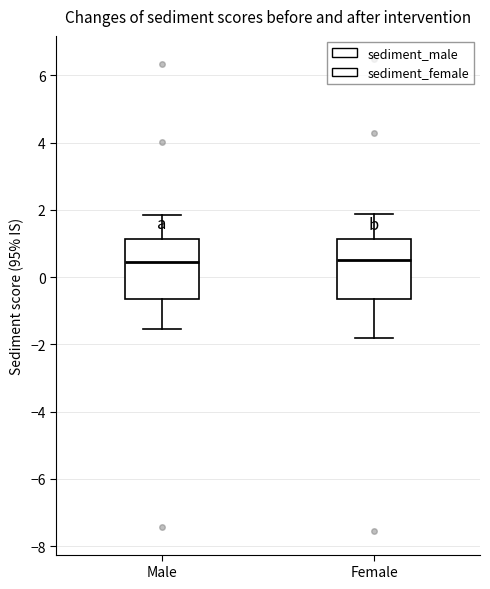

Reading left to right, read every box against the y-axis: the position of its median line, the range the box covers, and the ends of its whiskers. The values are not printed on the chart, so give them approximately, as read against the axis.

Male: median 0.4, box -0.6 to 1.2, whiskers -1.6 to 1.8
Female: median 0.6, box -0.6 to 1.2, whiskers -1.8 to 1.8